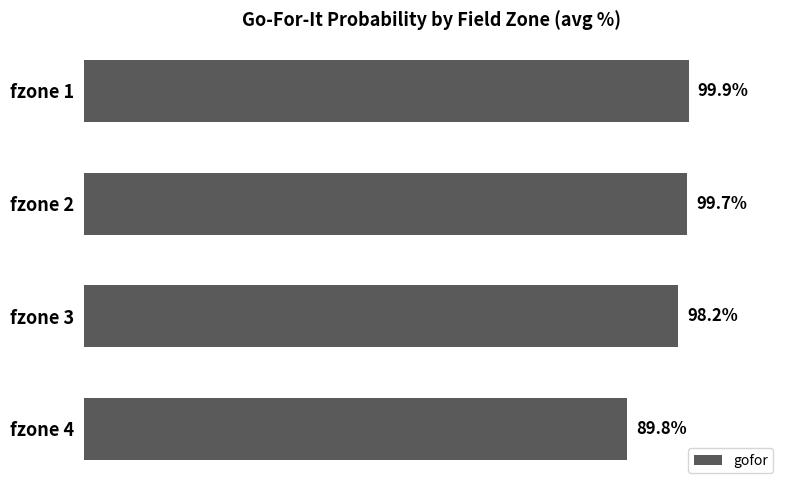

Between fzone 3 and fzone 1, which is larger?

fzone 1